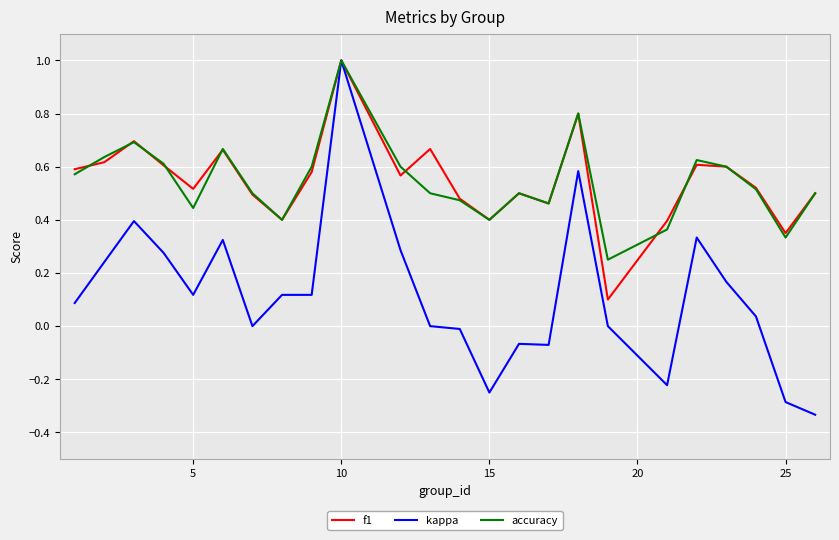

What is the difference between the maximum and minimum values in the f1 series?

0.9